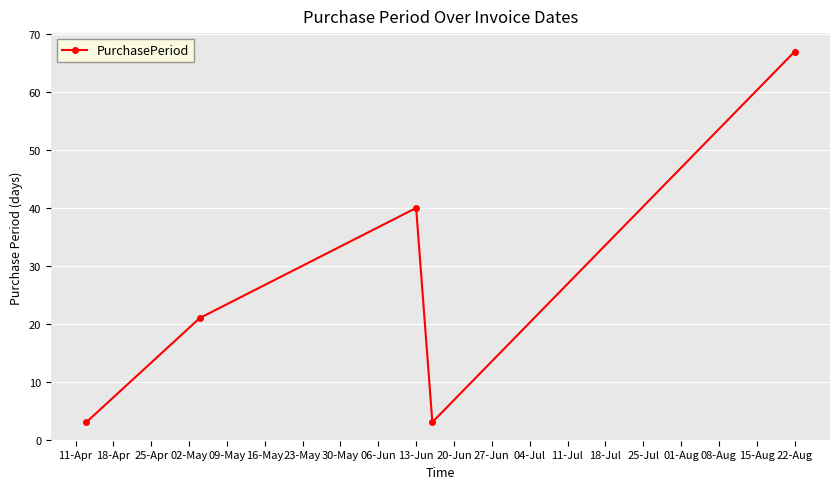

Reading right to left, list all the values displayed in this chart.

67	3	40	21	3